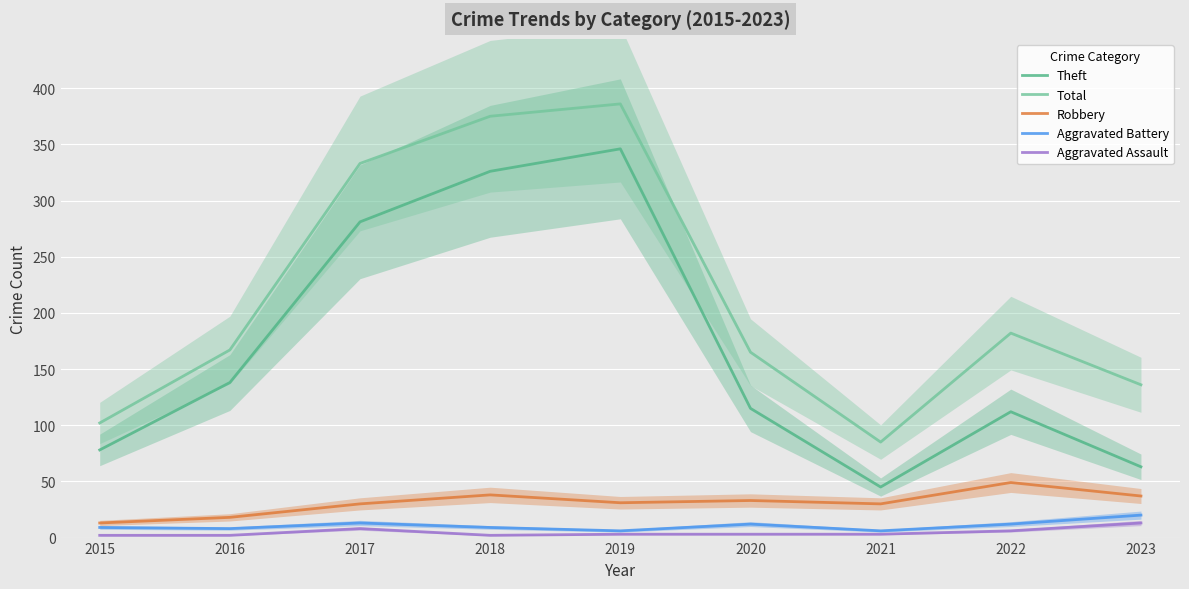

What is the sum of the Theft values at 2016 and 2023?

201